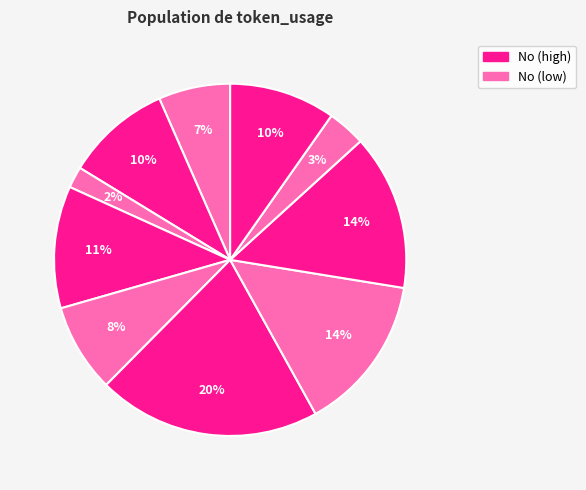

To the nearest percent, what is the difference between the largest and smallest slice percentages?

19%